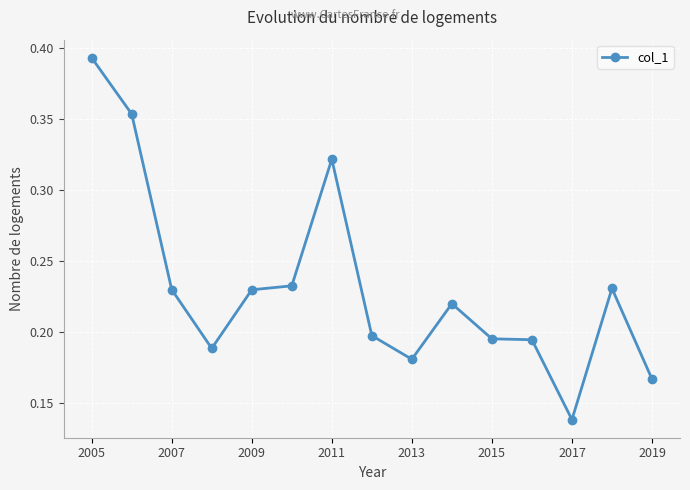

How many values are between 0 and 1?

15